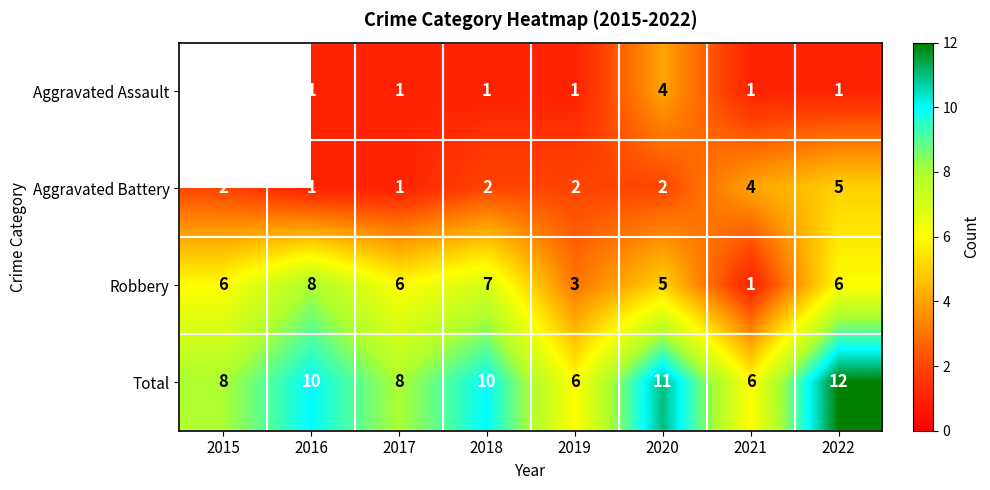

At 2022, list the series in order from largest to smallest.

Total, Robbery, Aggravated Battery, Aggravated Assault